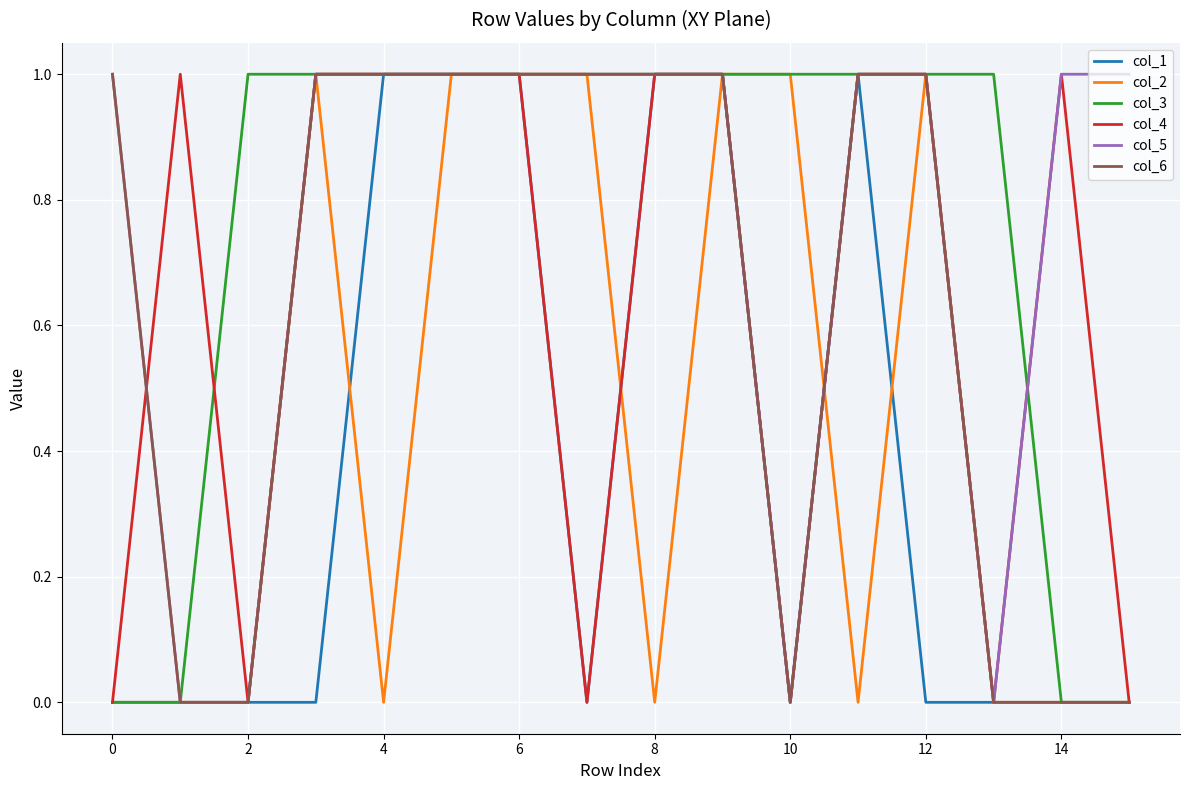

Which series has the largest total across all categories?

col_3